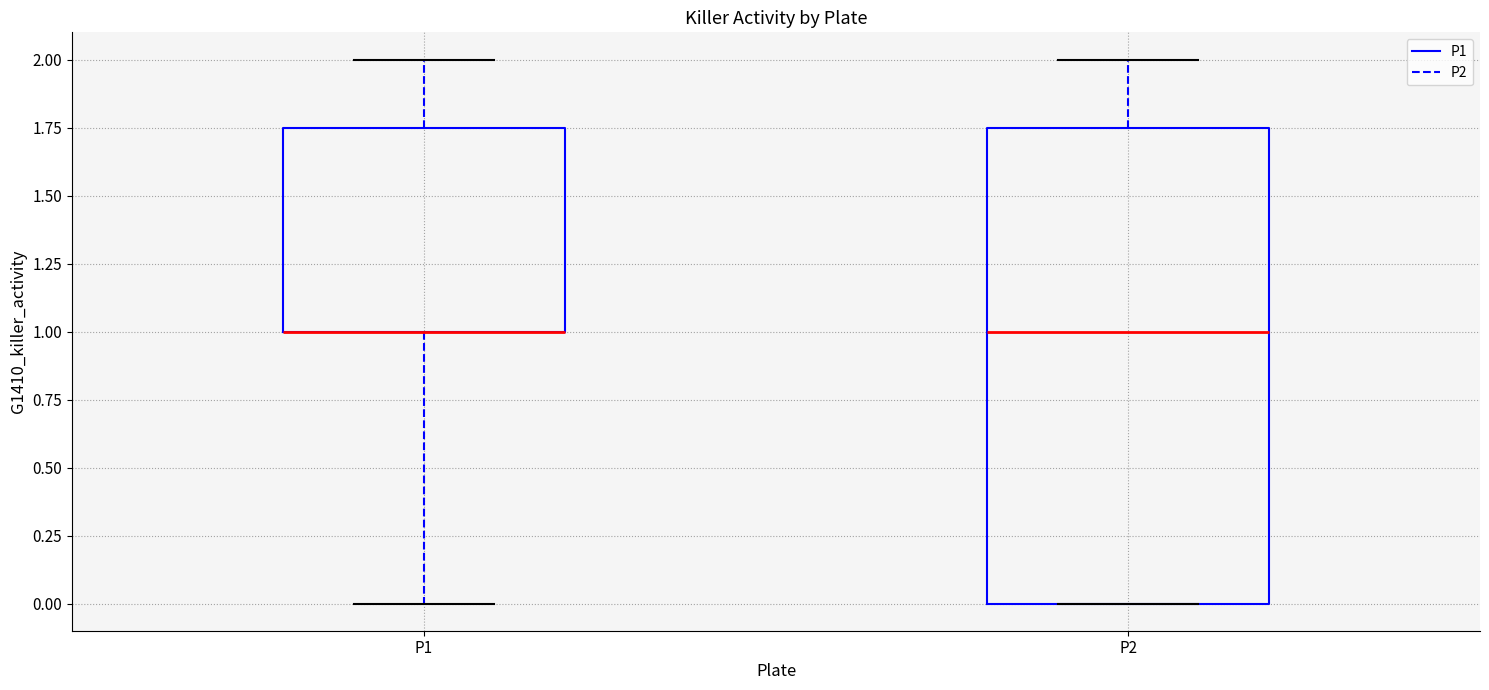

Which box is the tallest, from its lower edge to its upper edge?

P2